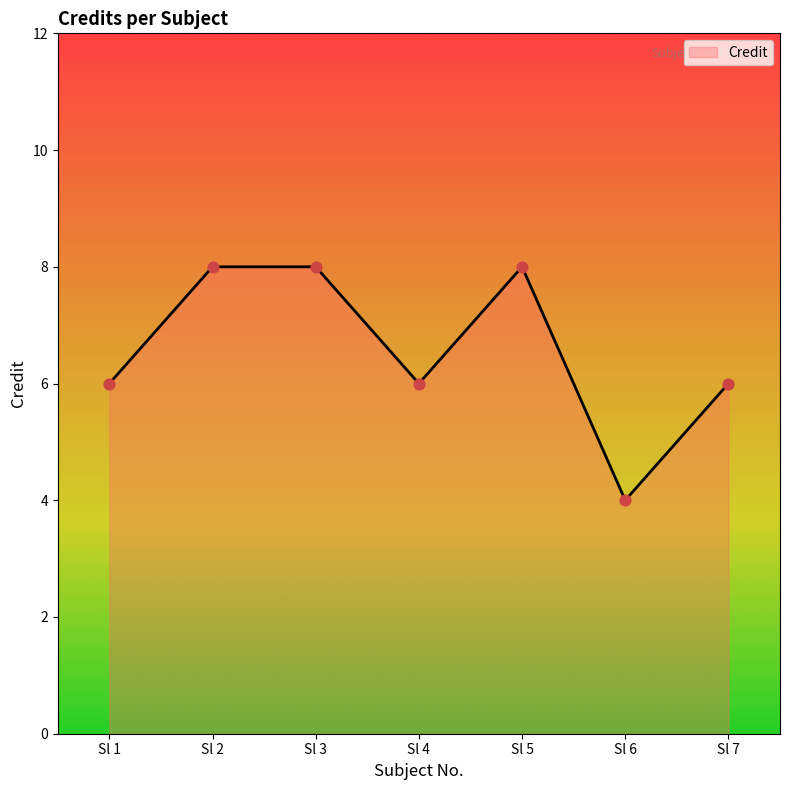

What is the ratio of the value at Sl 5 to the value at Sl 3?

1.0